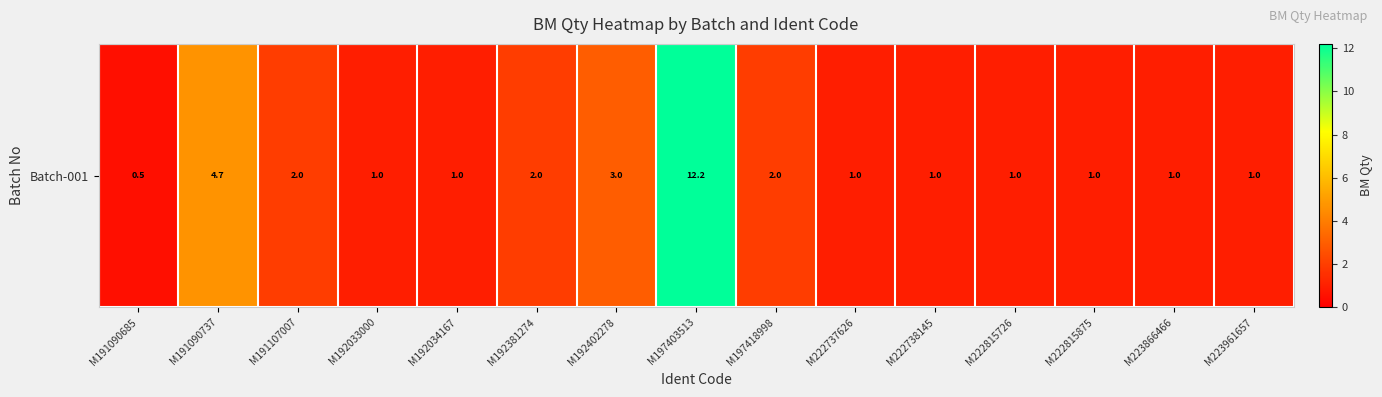

What is the smallest value displayed?

0.5